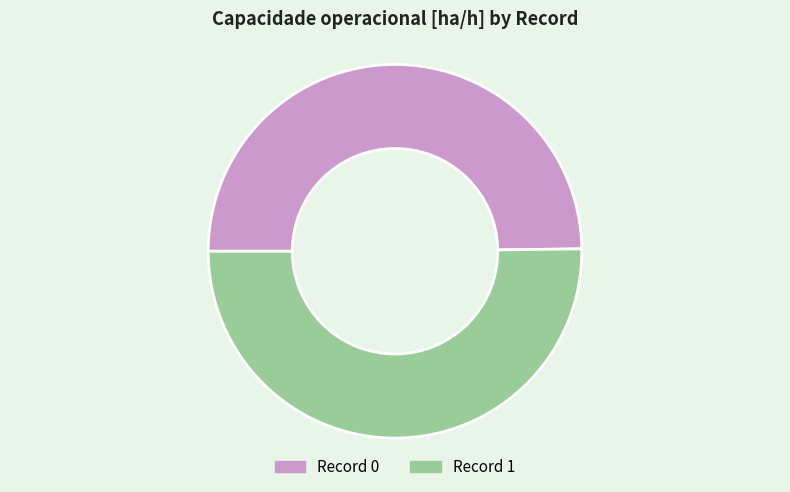

To the nearest percent, what is the average slice percentage?

50%